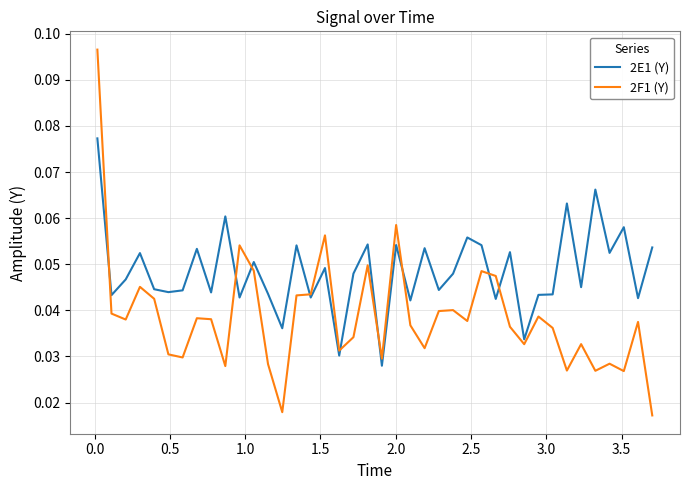

List the series in order of their peak value, highest first.

2F1 (Y), 2E1 (Y)